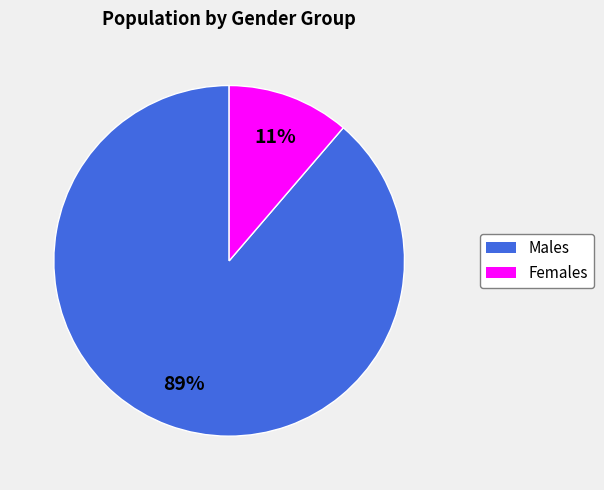

Is there any slice that represents more than half of the pie?

Yes